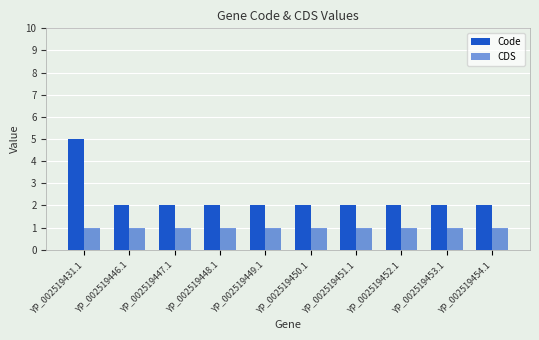

What is the sum of the Code values at YP_002519448.1 and YP_002519452.1?

4